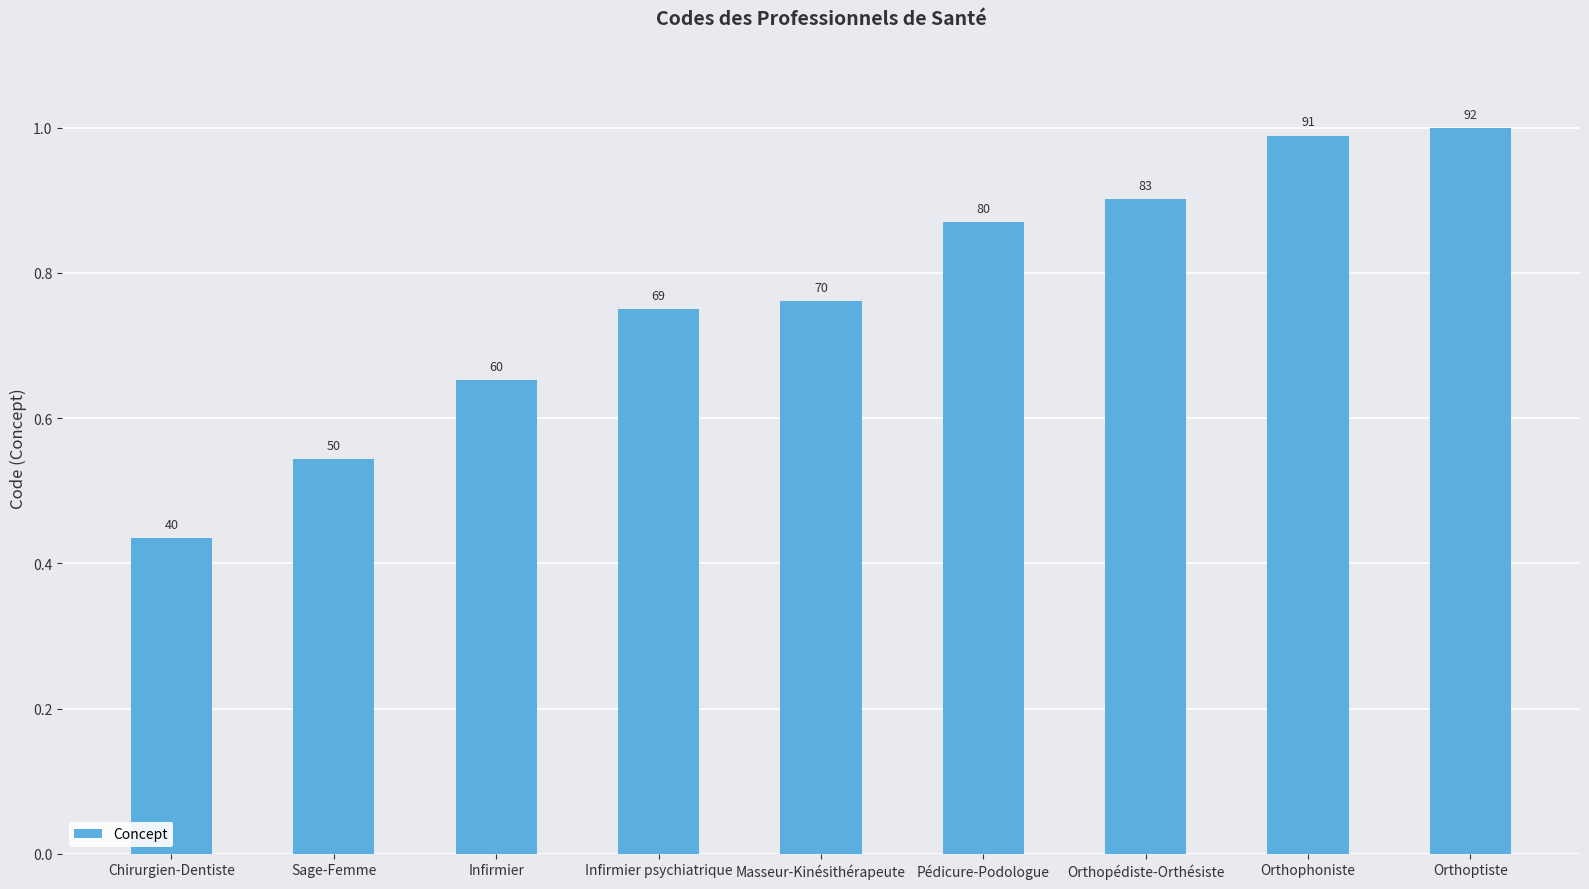

What is the change in value from Chirurgien-Dentiste to Pédicure-Podologue?

+0.4